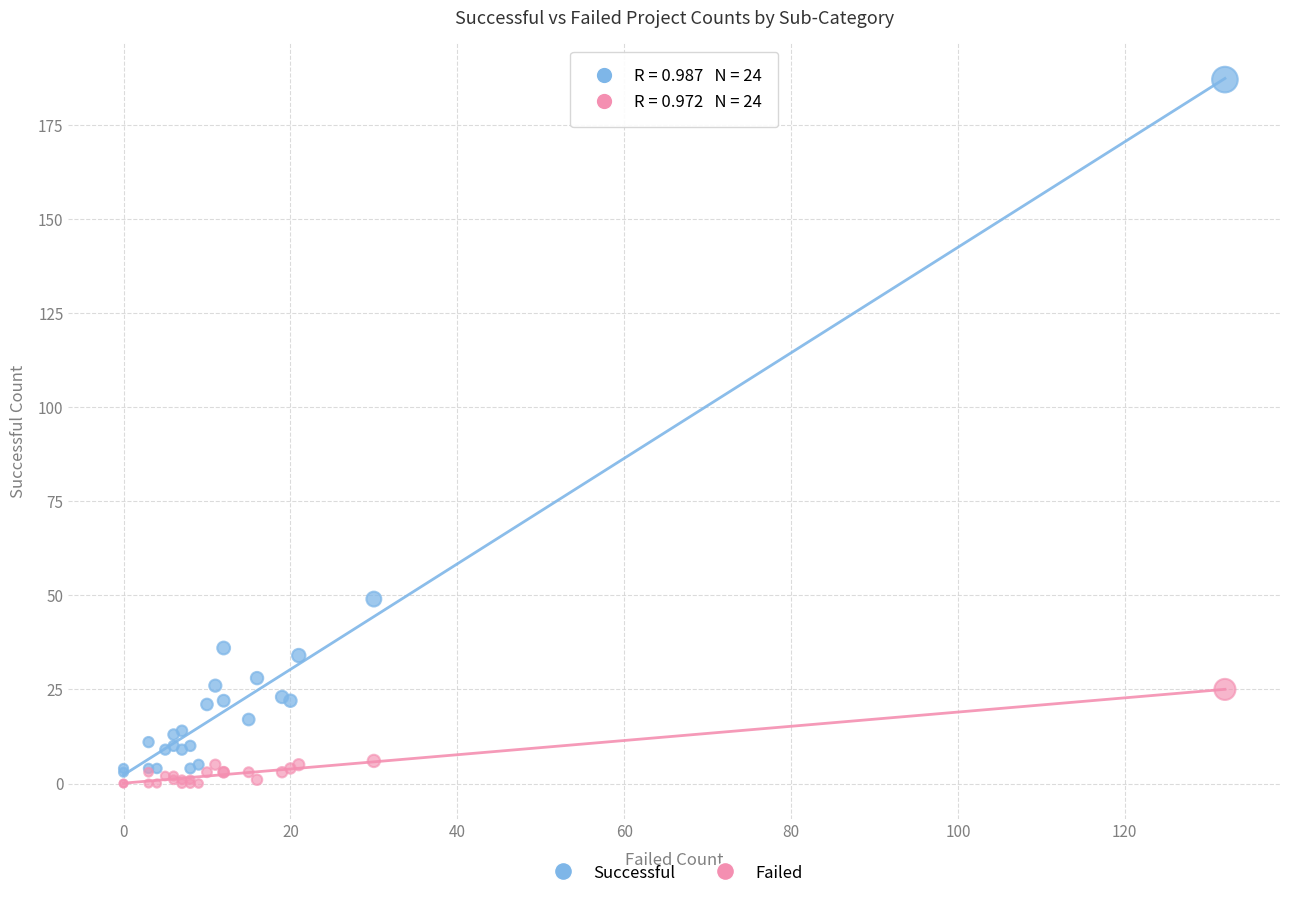

Across all series, what Y value is closest to 93?

49